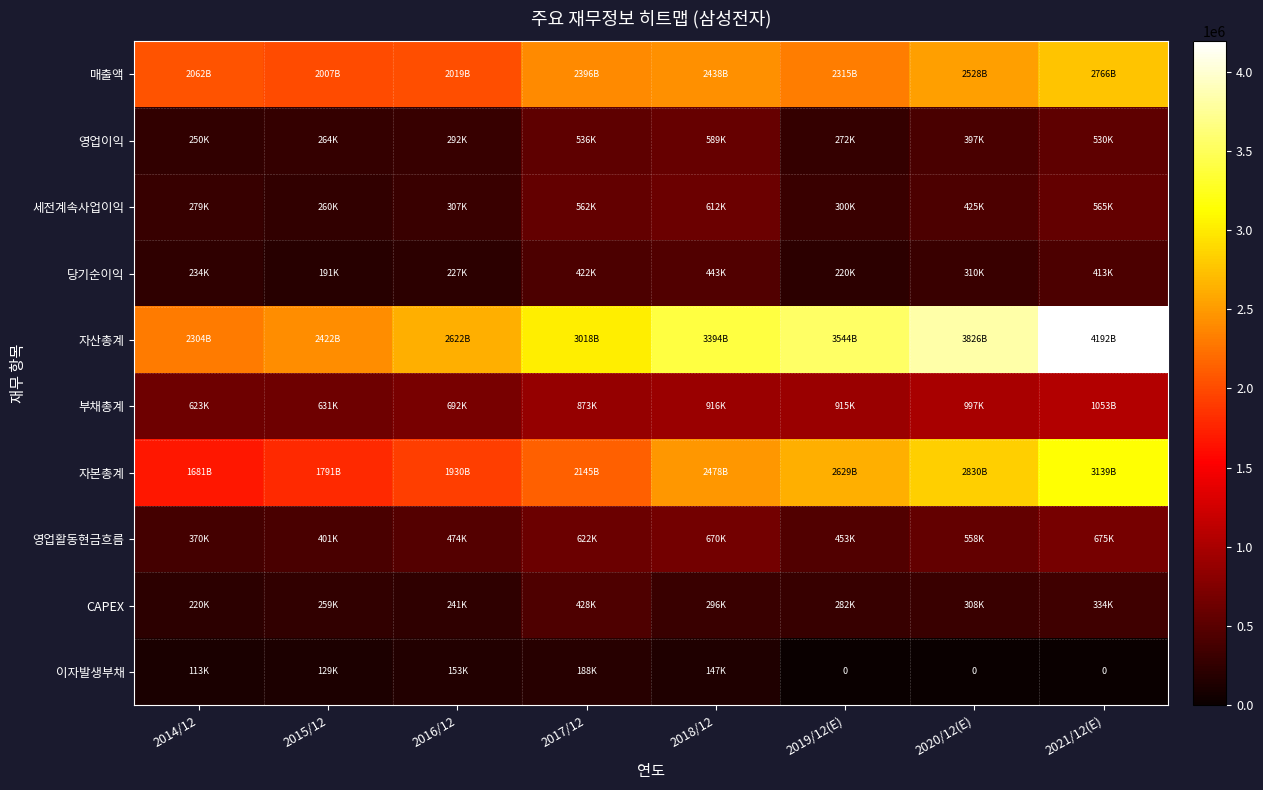

What is the spread (max minus min) of values at 2017/12?

2829381